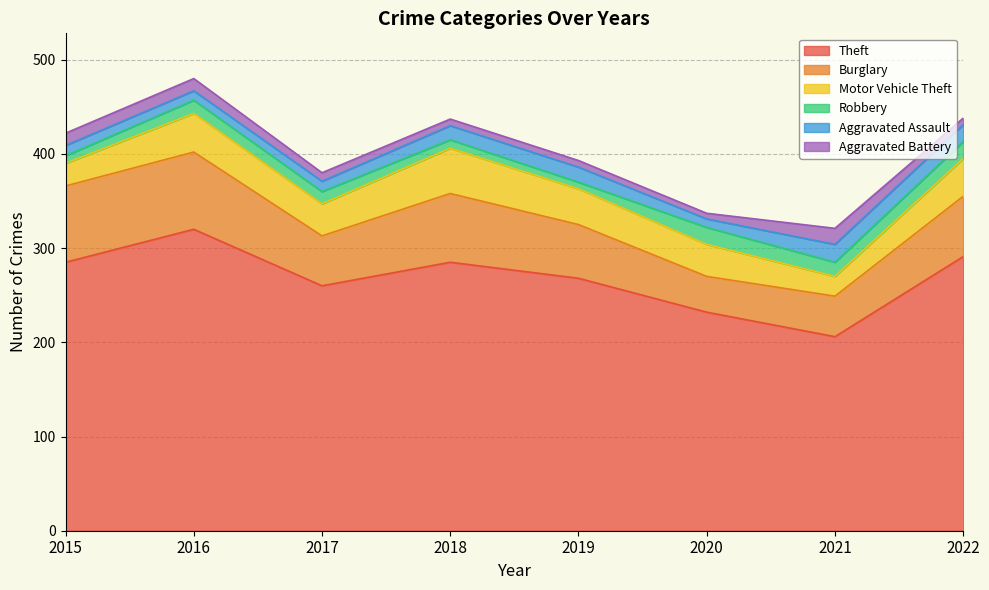

How many values in the Aggravated Battery series are below 9?

4